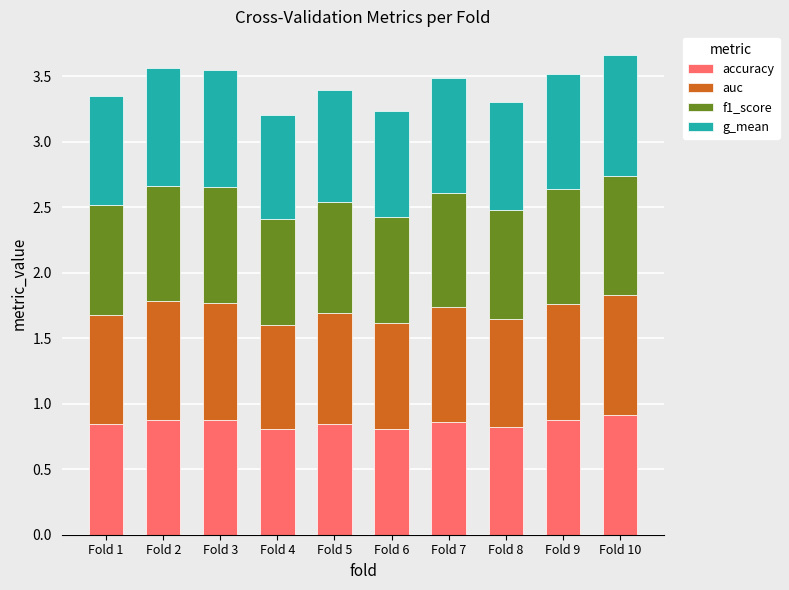

What is the total value across all series at Fold 2?

3.6